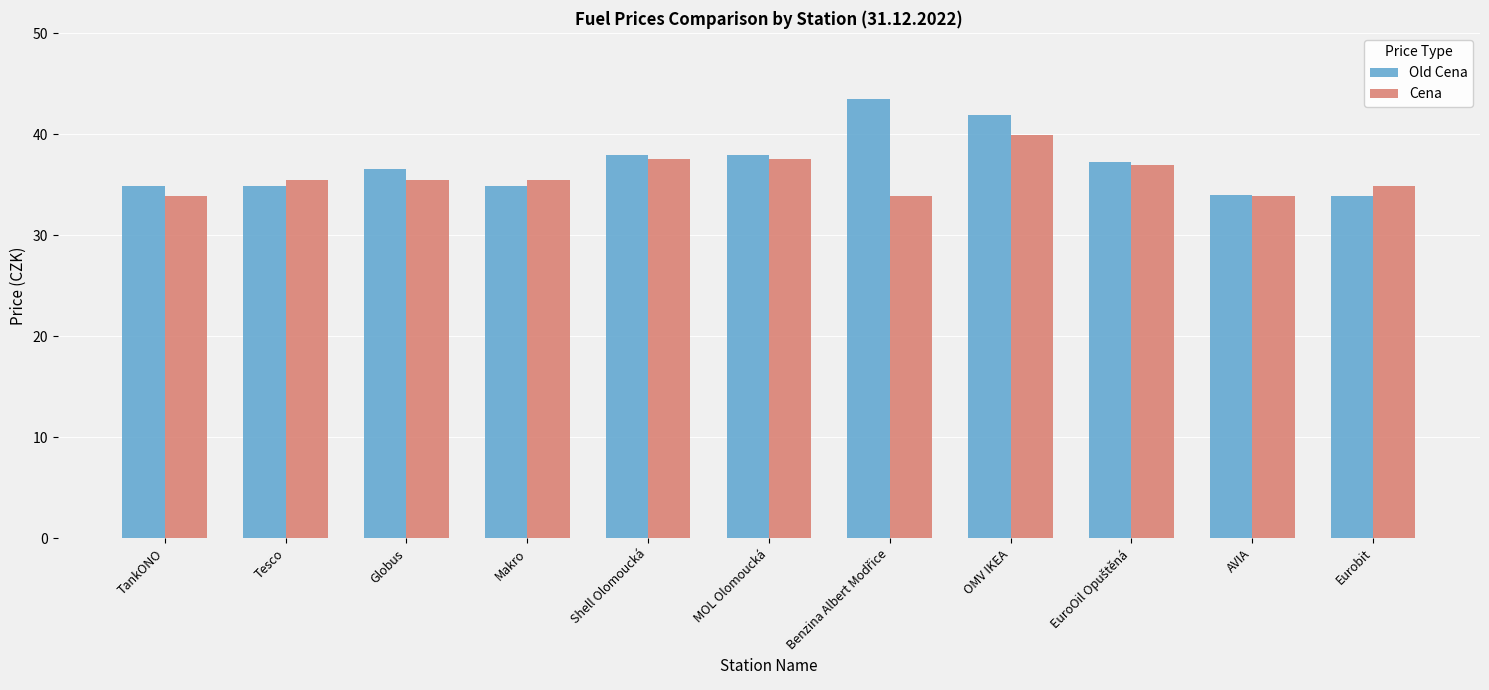

What is the difference between the Cena values at Makro and OMV IKEA?

4.4